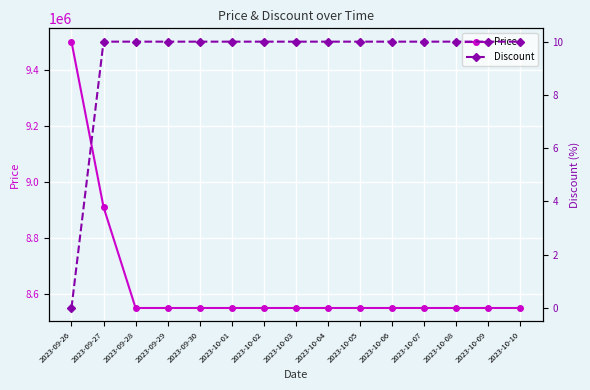

True or false: Discount and Price cross at least once.

False